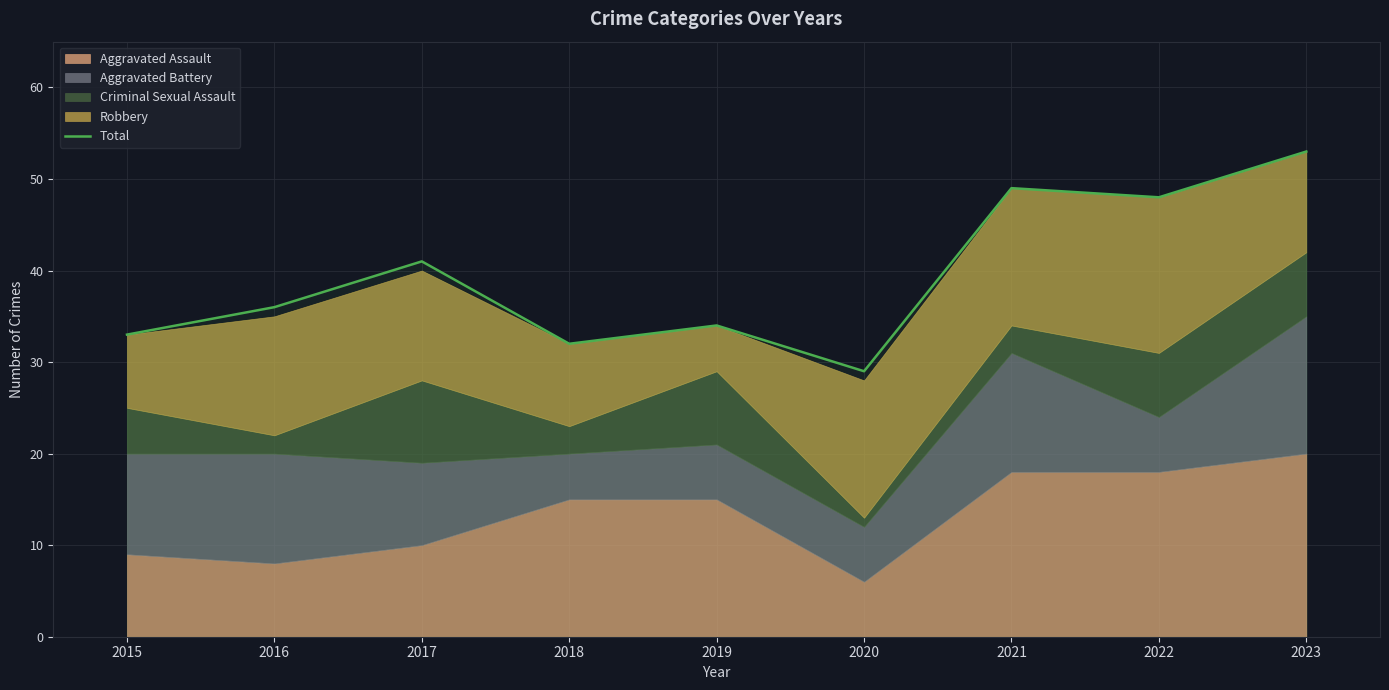

At which category does the chart reach its peak across all series?

2023